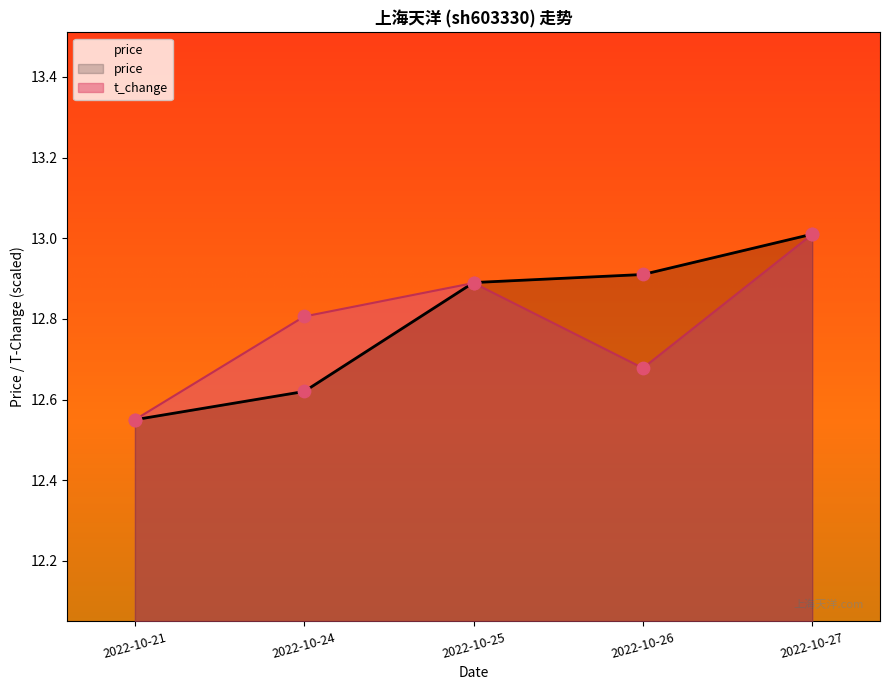

At how many categories does at least one series exceed 13?

1